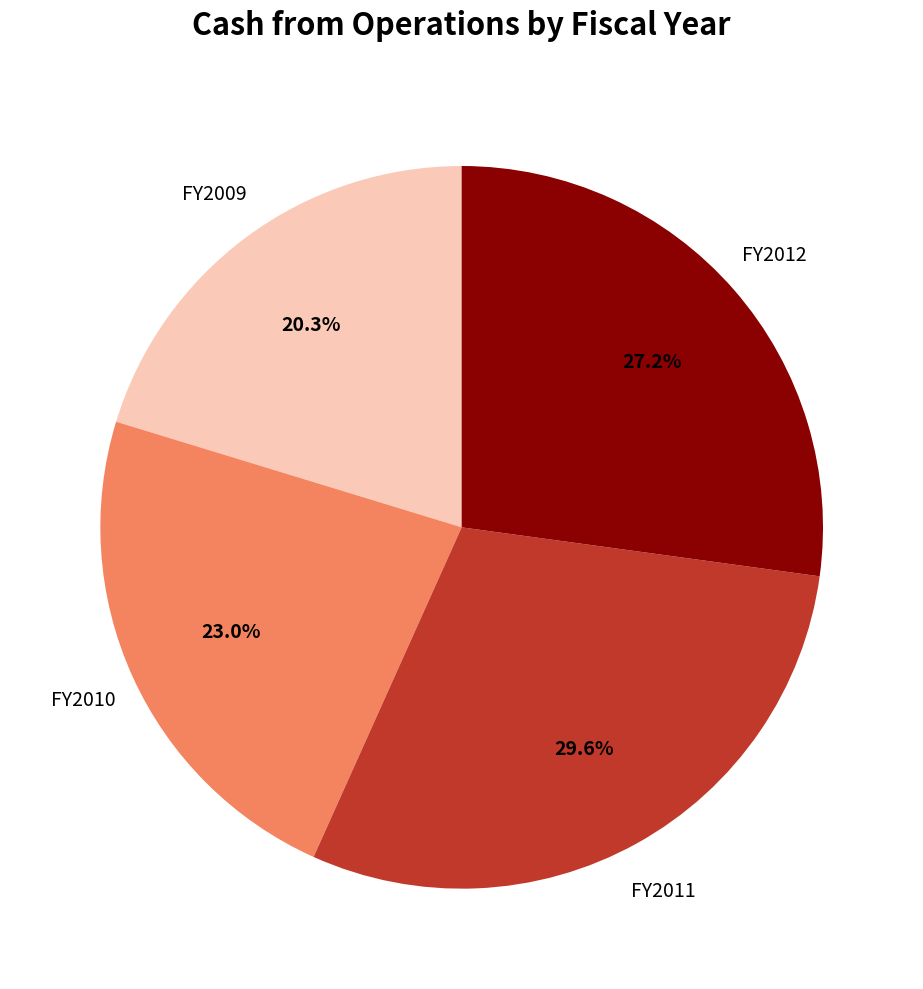

Is there any slice that represents more than half of the pie?

No